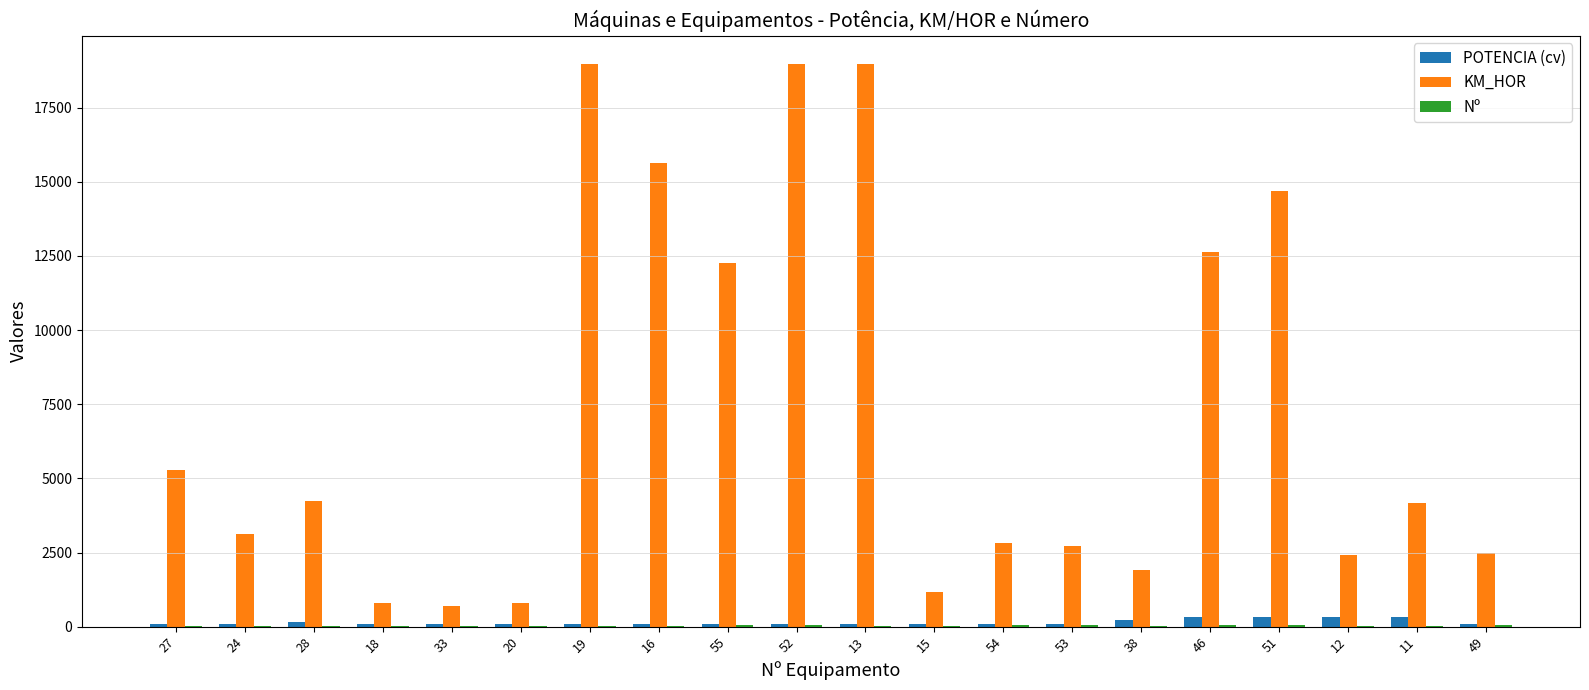

Which series has the largest total across all categories?

KM_HOR